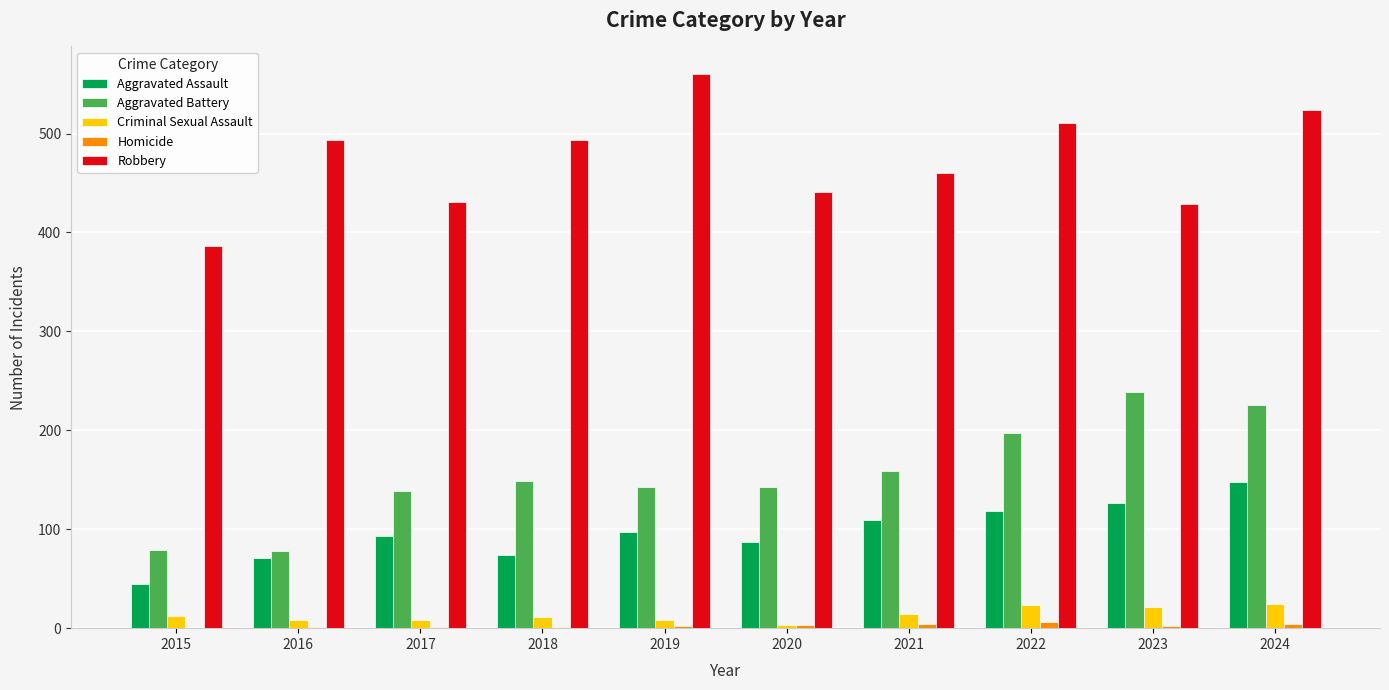

What is the greatest value displayed?

560